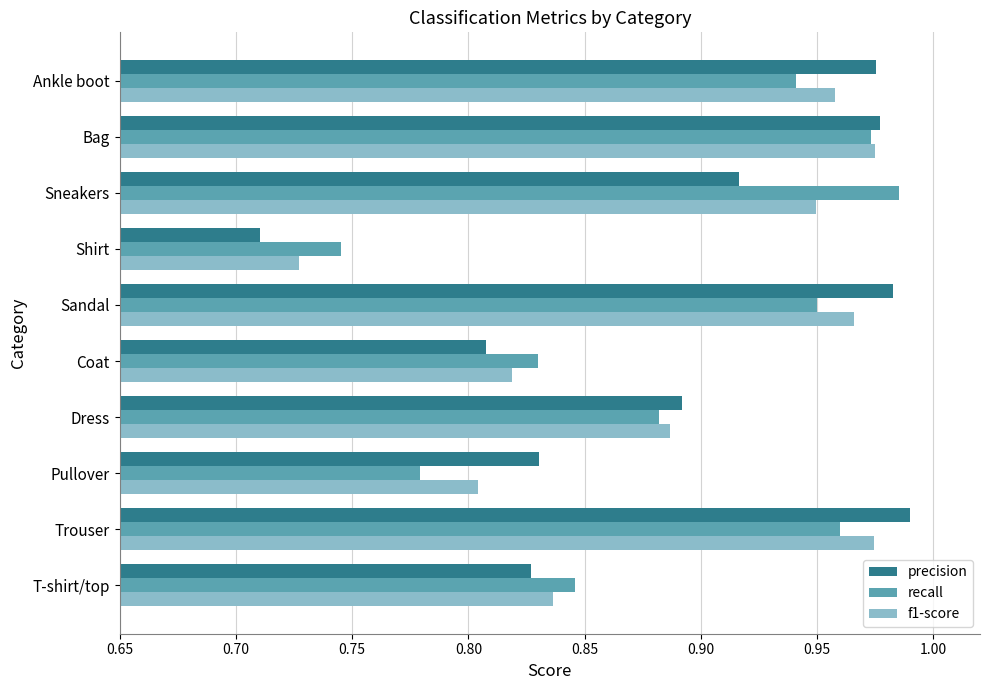

What are all the series names shown in the legend?

precision, recall, f1-score